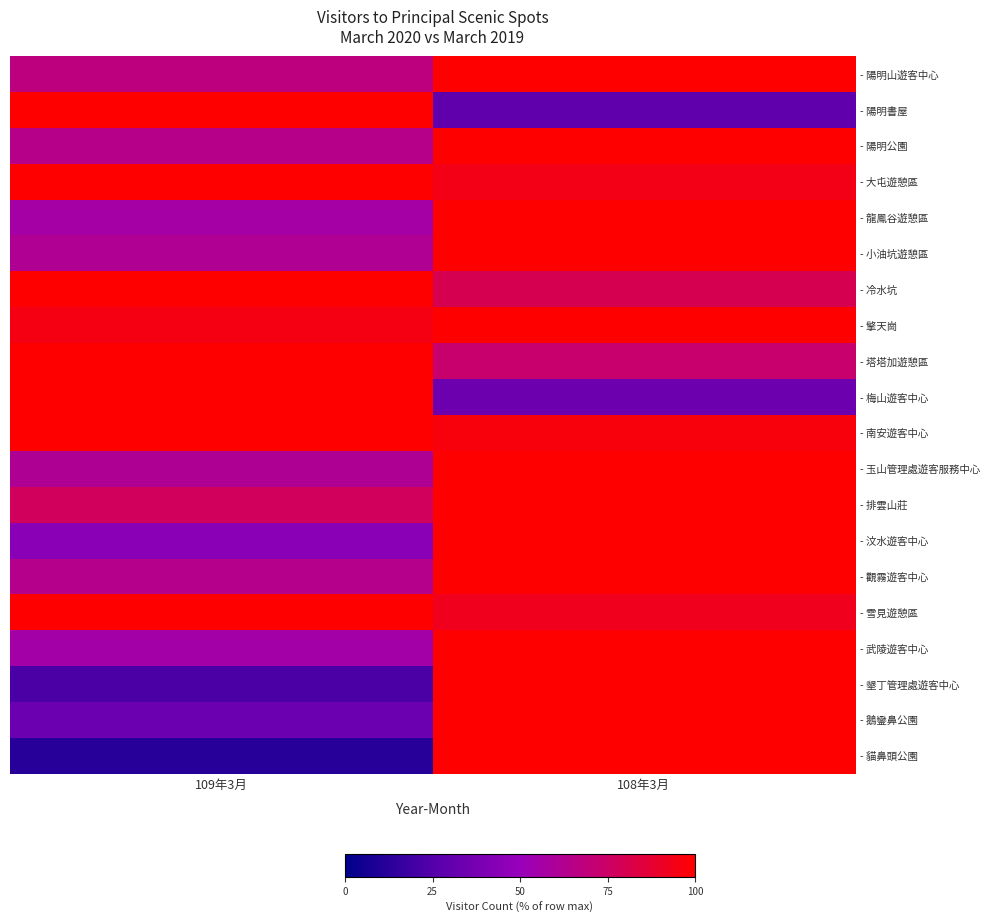

List the series in order of their peak value, lowest first.

- 陽明山遊客中心, - 陽明書屋, - 陽明公園, - 大屯遊憩區, - 龍鳳谷遊憩區, - 小油坑遊憩區, - 冷水坑, - 擎天崗, - 塔塔加遊憩區, - 梅山遊客中心, - 南安遊客中心, - 玉山管理處遊客服務中心, - 排雲山莊, - 汶水遊客中心, - 觀霧遊客中心, - 雪見遊憩區, - 武陵遊客中心, - 墾丁管理處遊客中心, - 鵝鑾鼻公園, - 貓鼻頭公園